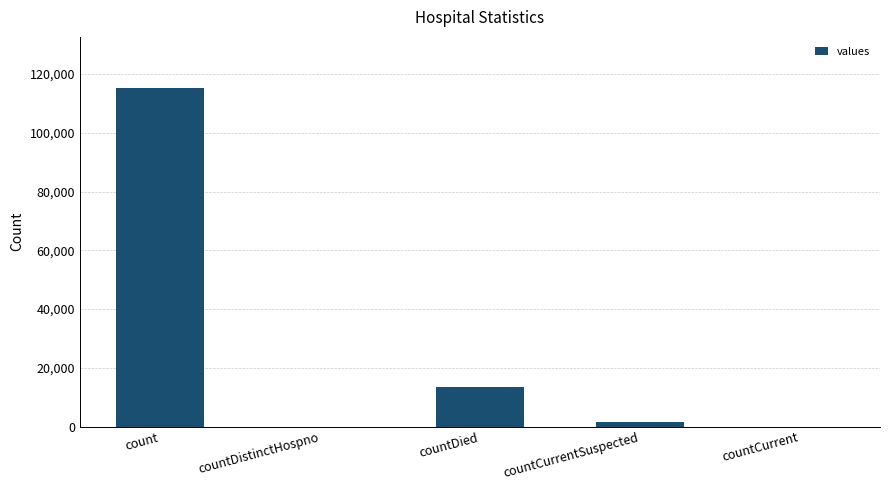

How many data points does each series have?

5